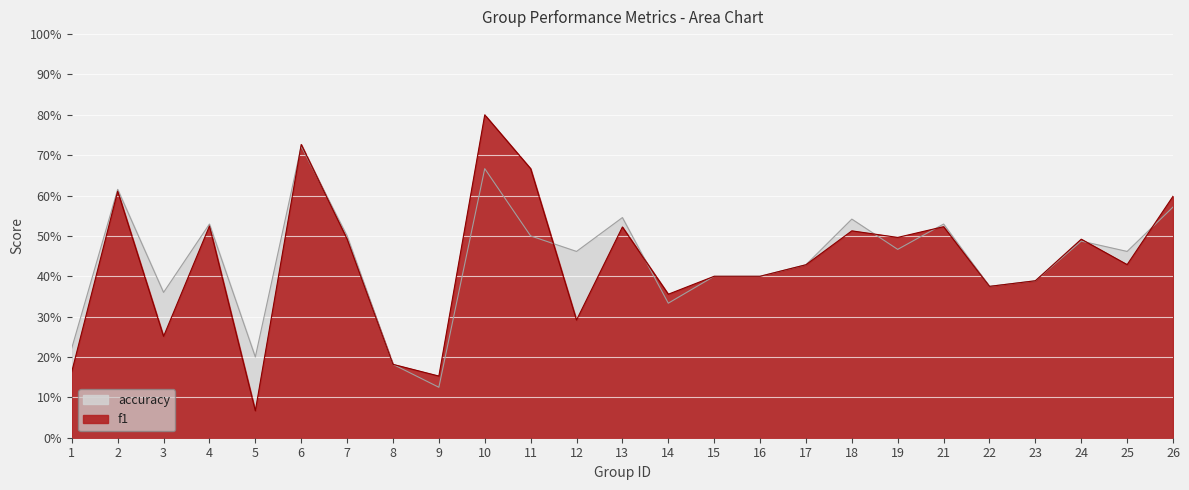

How many data points does each series have?

25